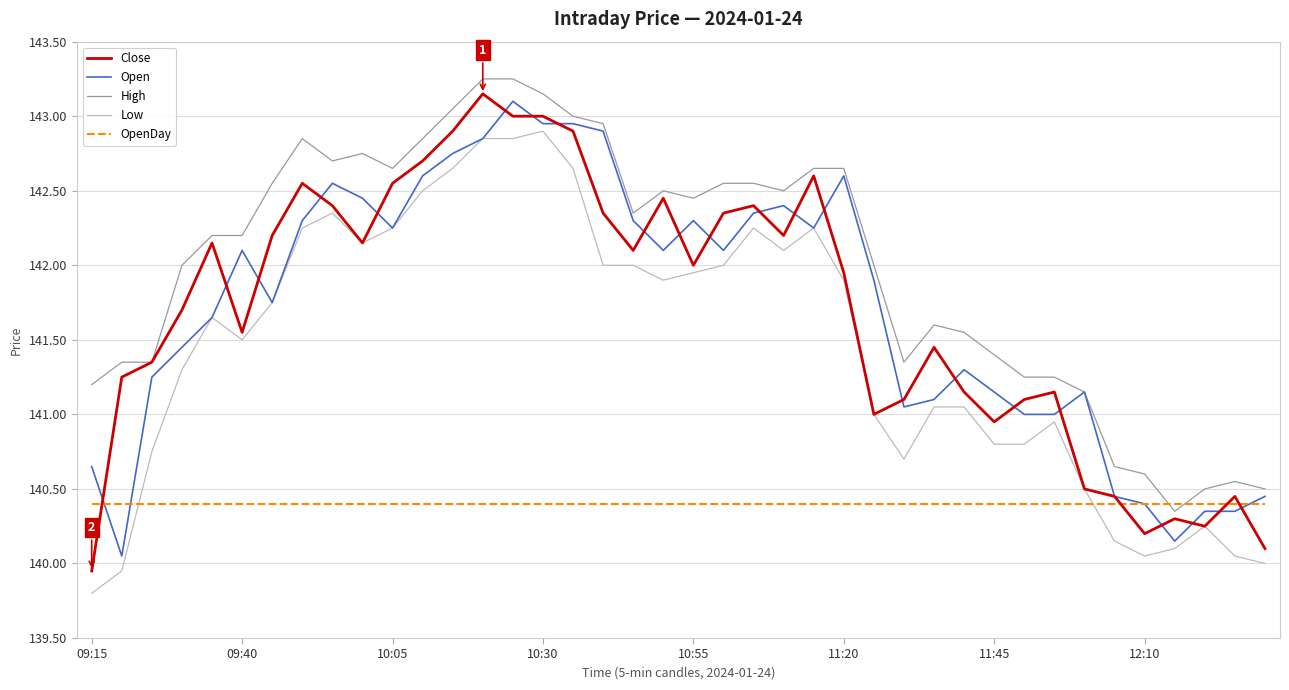

True or false: High and Low intersect in this chart.

False